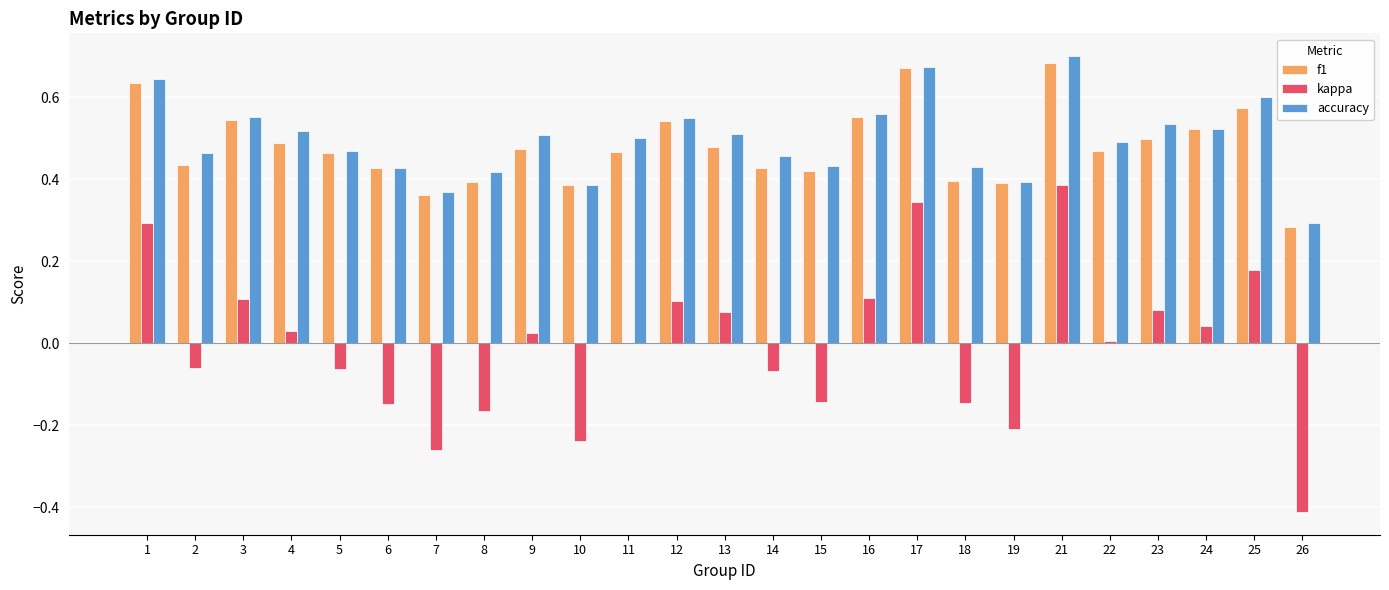

Which category has the highest value across all series?

21